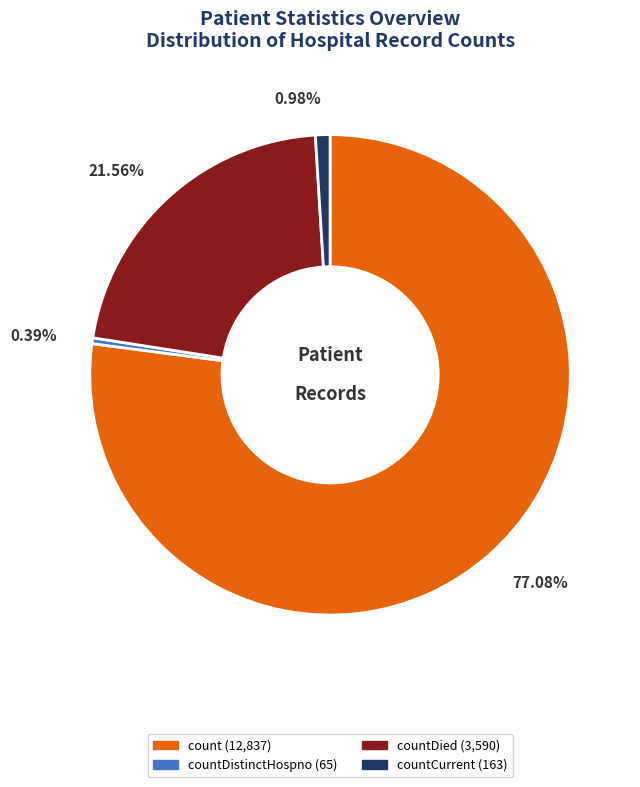

Does any single category account for the majority?

Yes